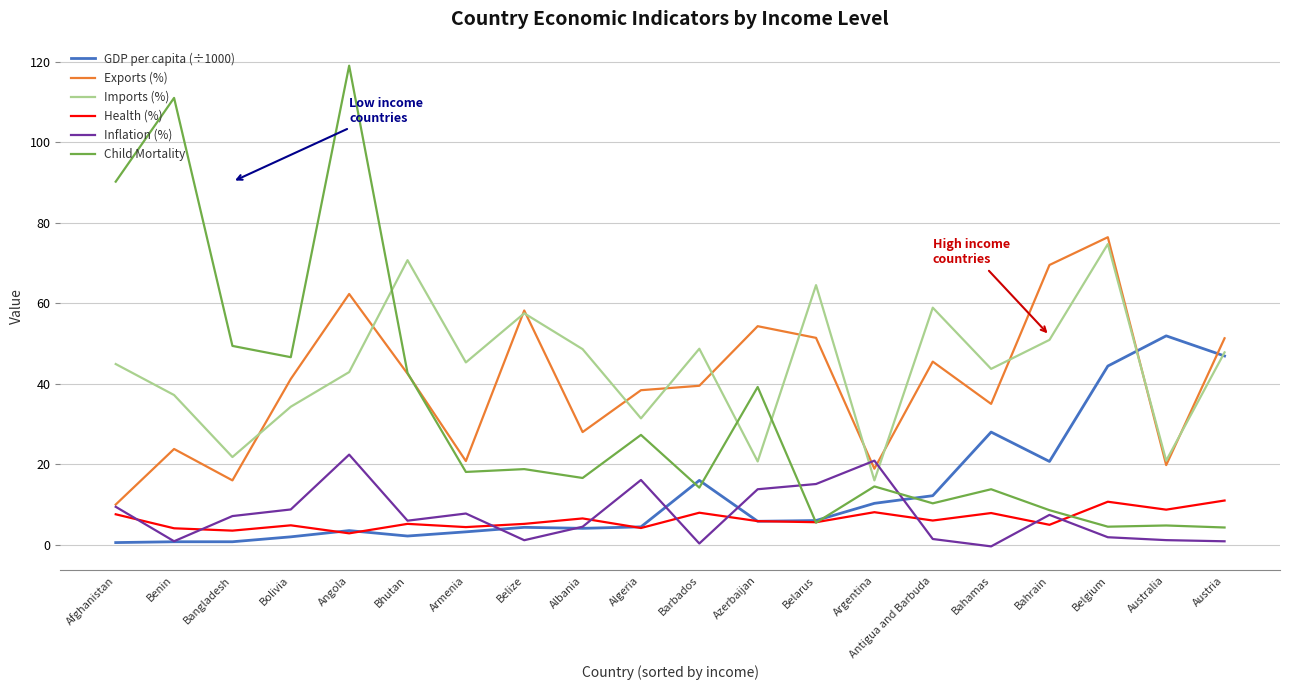

The Exports (%) series shows 31.8 at Armenia. True or false?

False